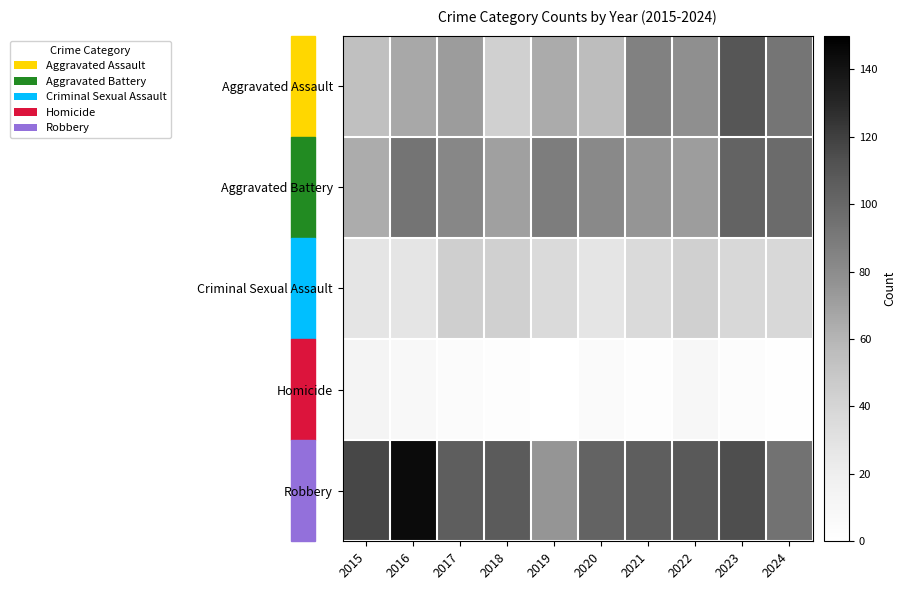

What is the maximum value shown in the chart?

144